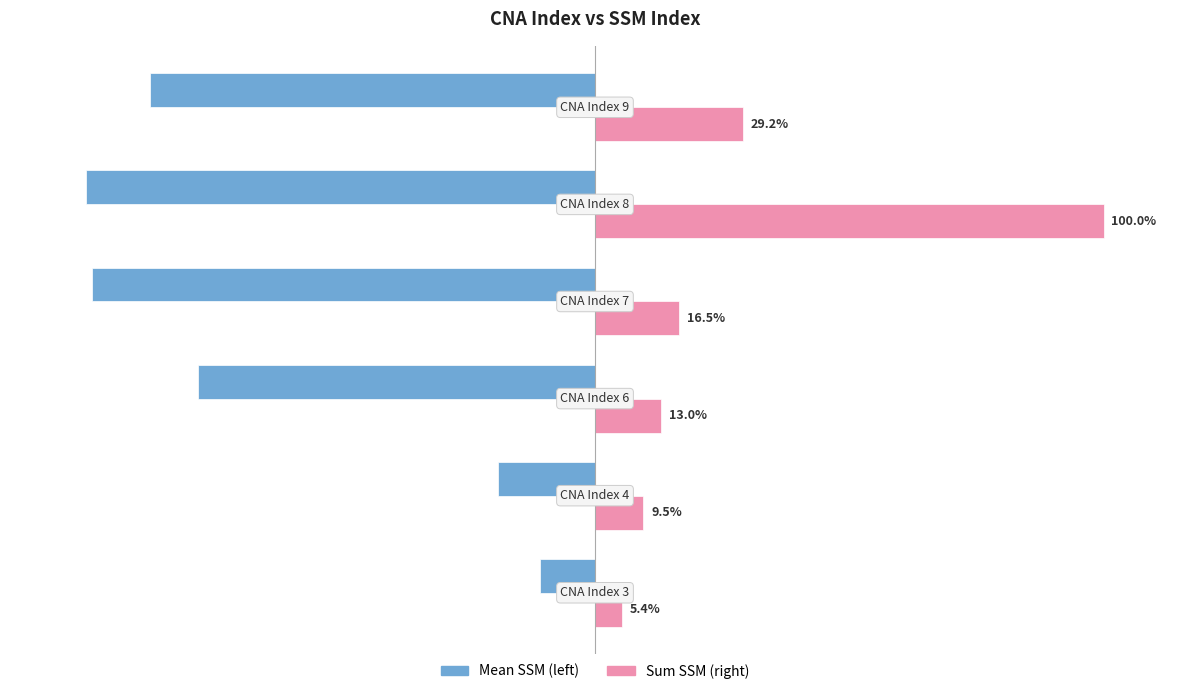

Rank the series by their average value, from lowest to highest.

Mean SSM (left), Sum SSM (right)